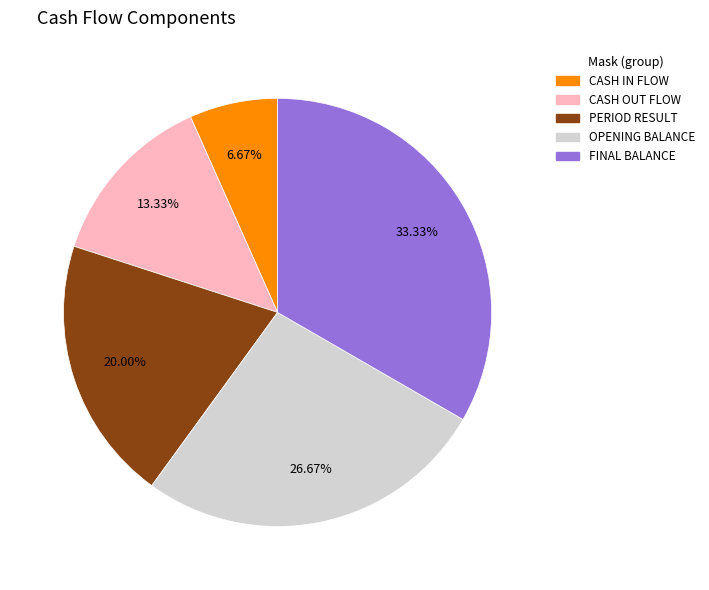

To the nearest percent, what is the average slice percentage?

20%